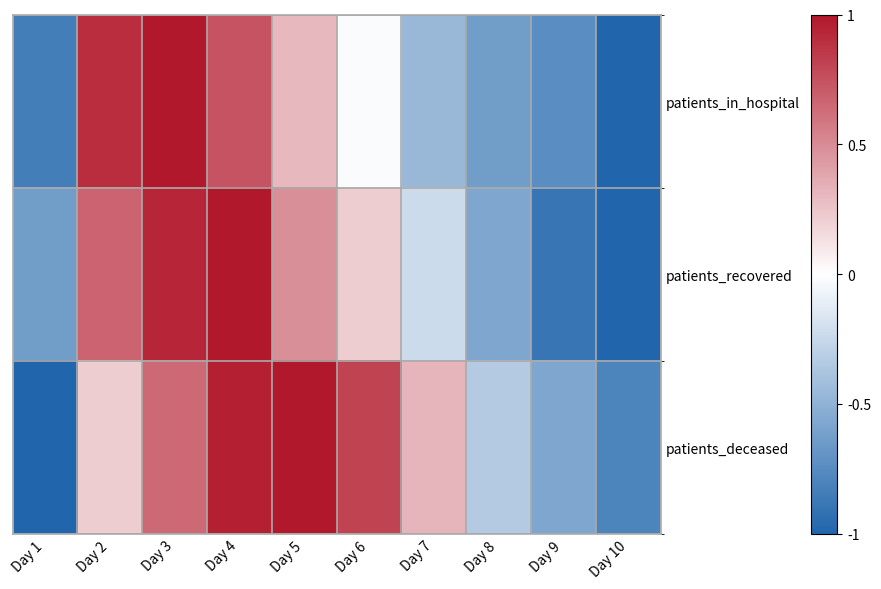

Which has a higher value, Day 5 or Day 8?

Day 5